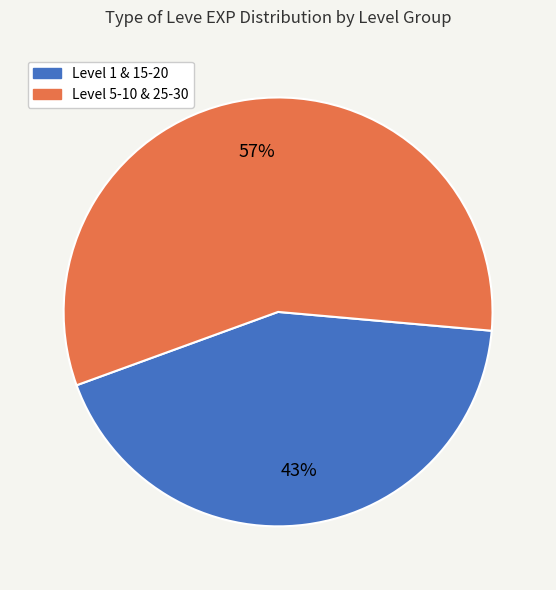

To the nearest percent, what is the average slice percentage?

50%